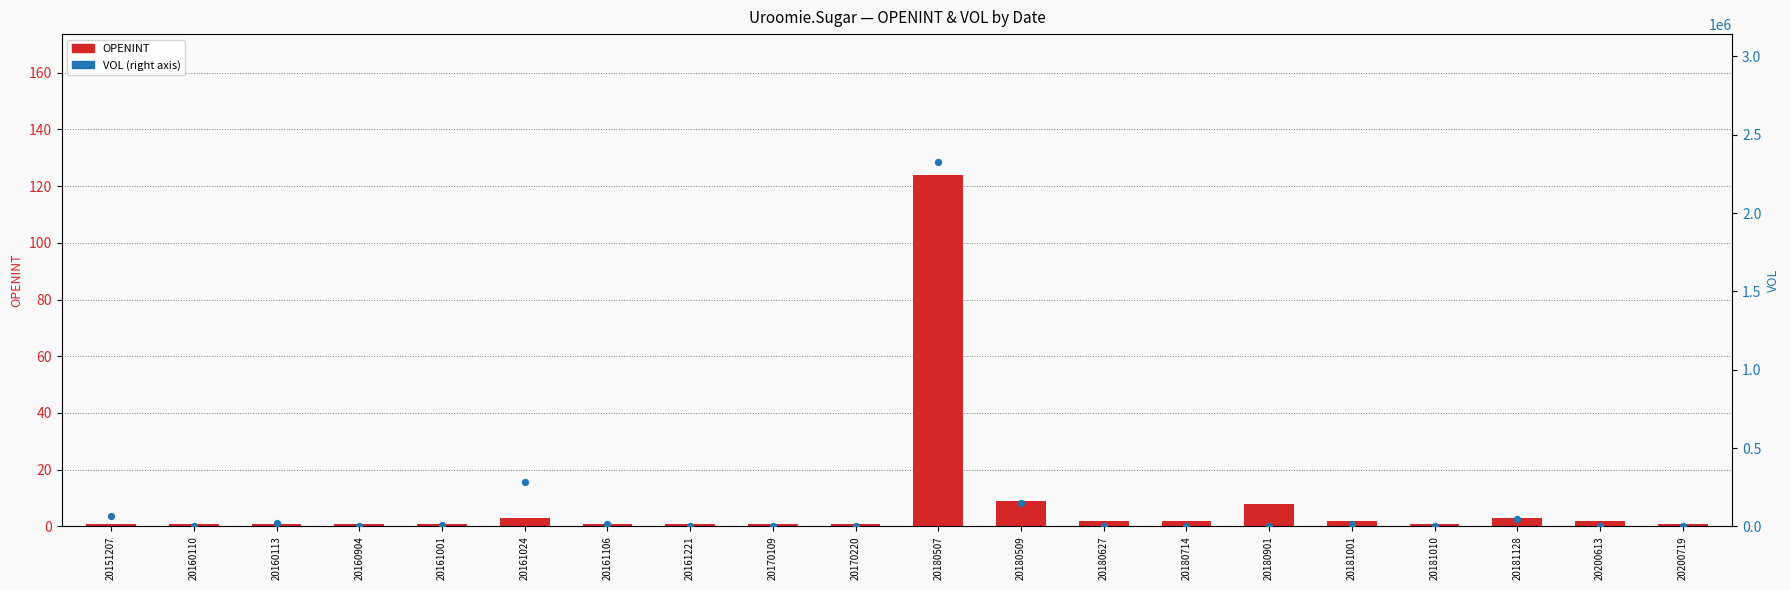

Which series has the largest total across all categories?

VOL